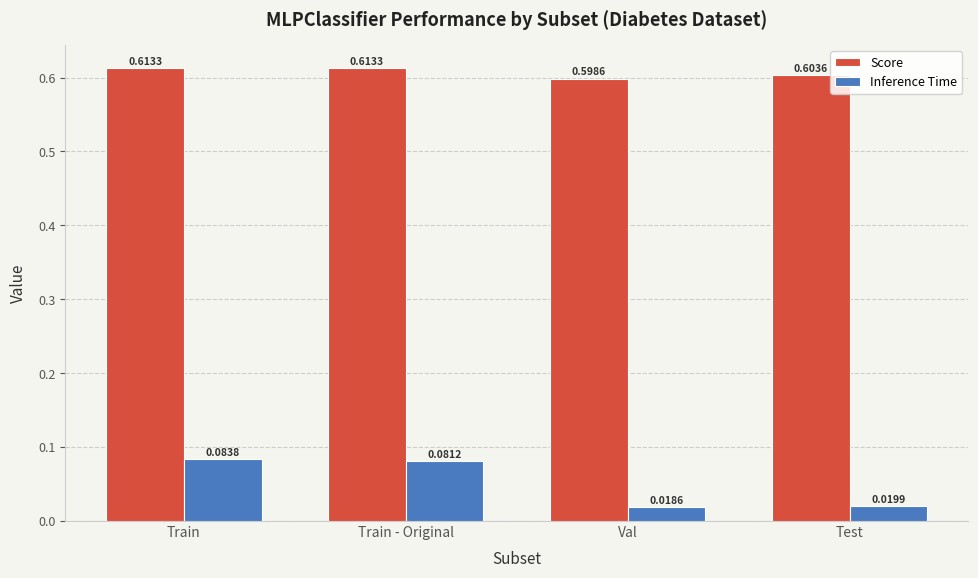

At which category is the sum across all series the highest?

Train